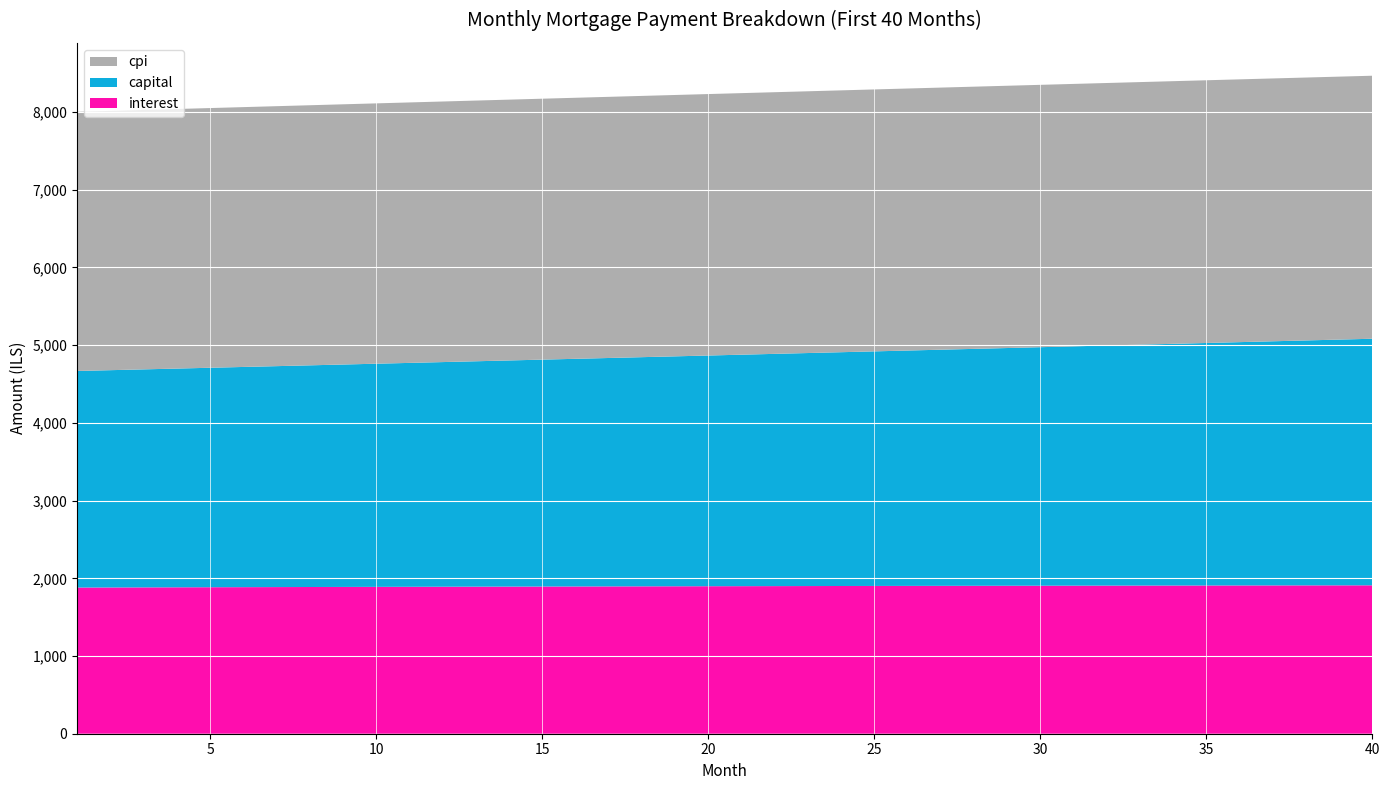

Reading left to right, what are all the values shown in this chart?

interest: 1=1881.2	2=1882.3	3=1883.3	4=1884.3	5=1885.3	6=1886.2	7=1887.2	8=1888.2	9=1889.1	10=1890.0	11=1890.9	12=1891.8	13=1892.6	14=1893.5	15=1894.3	16=1895.1	17=1896.0	18=1896.7	19=1897.5	20=1898.3	21=1899.0	22=1899.7	23=1900.5	24=1901.1	25=1901.8	26=1902.5	27=1903.1	28=1903.8	29=1904.4	30=1905.0	31=1905.5	32=1906.1	33=1906.6	34=1907.2	35=1907.7	36=1908.1	37=1908.6	38=1909.1	39=1909.5	40=1909.9
capital: 1=2787.0	2=2796.3	3=2805.7	4=2815.0	5=2824.4	6=2833.8	7=2843.2	8=2852.7	9=2862.2	10=2871.8	11=2881.3	12=2890.9	13=2900.6	14=2910.2	15=2919.9	16=2929.7	17=2939.4	18=2949.2	19=2959.1	20=2968.9	21=2978.8	22=2988.8	23=2998.7	24=3008.7	25=3018.8	26=3028.8	27=3038.9	28=3049.1	29=3059.2	30=3069.4	31=3079.6	32=3089.9	33=3100.2	34=3110.5	35=3120.9	36=3131.3	37=3141.8	38=3152.2	39=3162.7	40=3173.3
cpi: 1=3335.2	2=3336.9	3=3338.7	4=3340.5	5=3342.2	6=3343.9	7=3345.6	8=3347.2	9=3348.8	10=3350.4	11=3352.0	12=3353.5	13=3355.0	14=3356.5	15=3357.9	16=3359.4	17=3360.8	18=3362.2	19=3363.5	20=3364.8	21=3366.1	22=3367.3	23=3368.6	24=3369.8	25=3370.9	26=3372.1	27=3373.2	28=3374.3	29=3375.3	30=3376.3	31=3377.3	32=3378.3	33=3379.2	34=3380.1	35=3381.0	36=3381.8	37=3382.6	38=3383.4	39=3384.1	40=3384.8